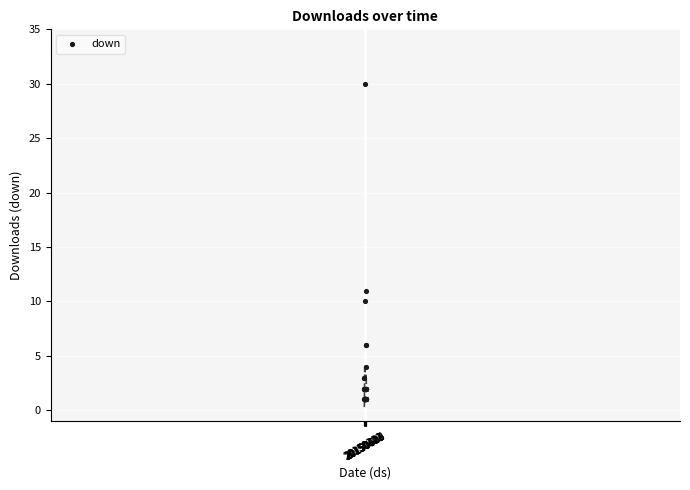

What Y value in the scatter plot is closest to 15?

11